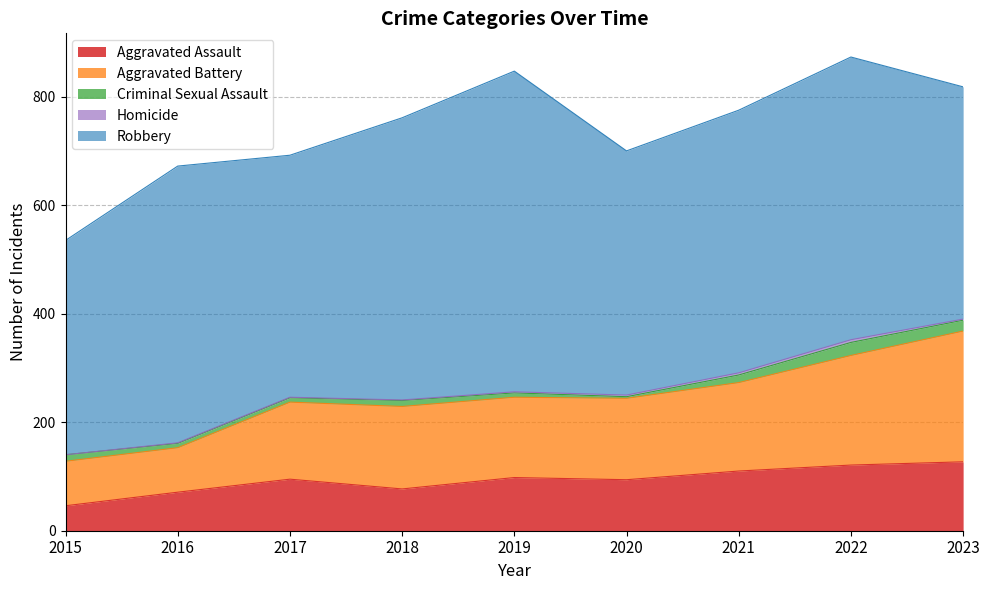

Where is the first local maximum for Criminal Sexual Assault?

2018